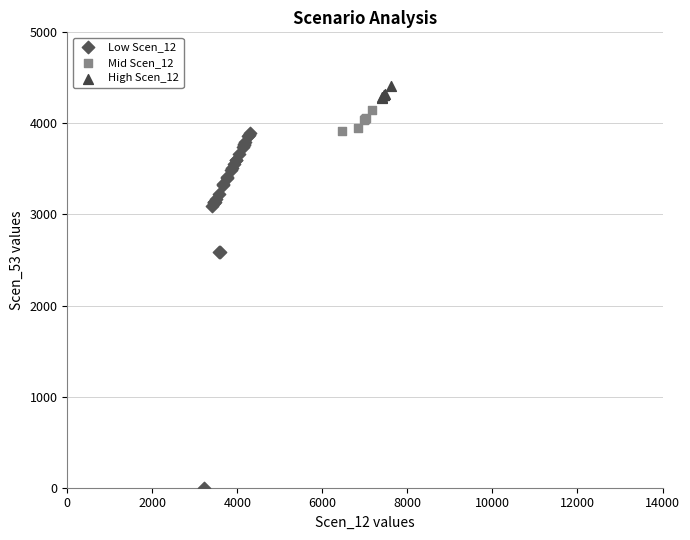

Which series contains the lowest Y value?

Low Scen_12